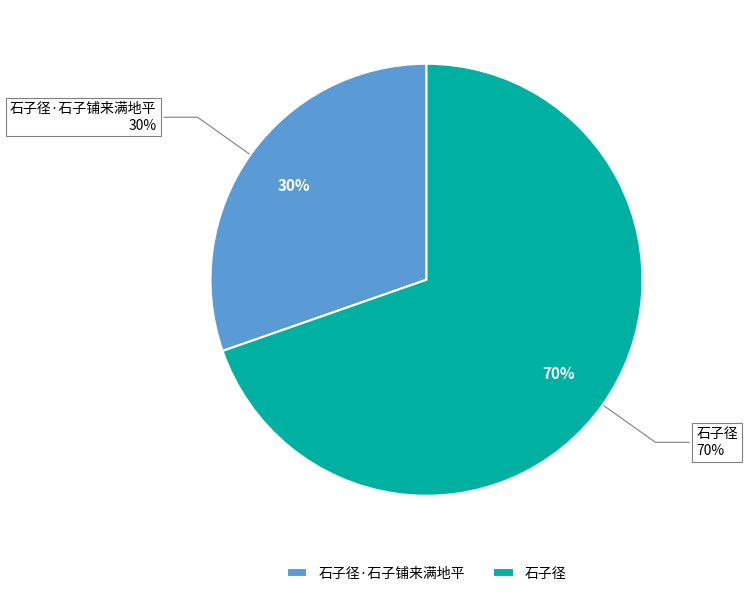

Does any single category account for the majority?

Yes